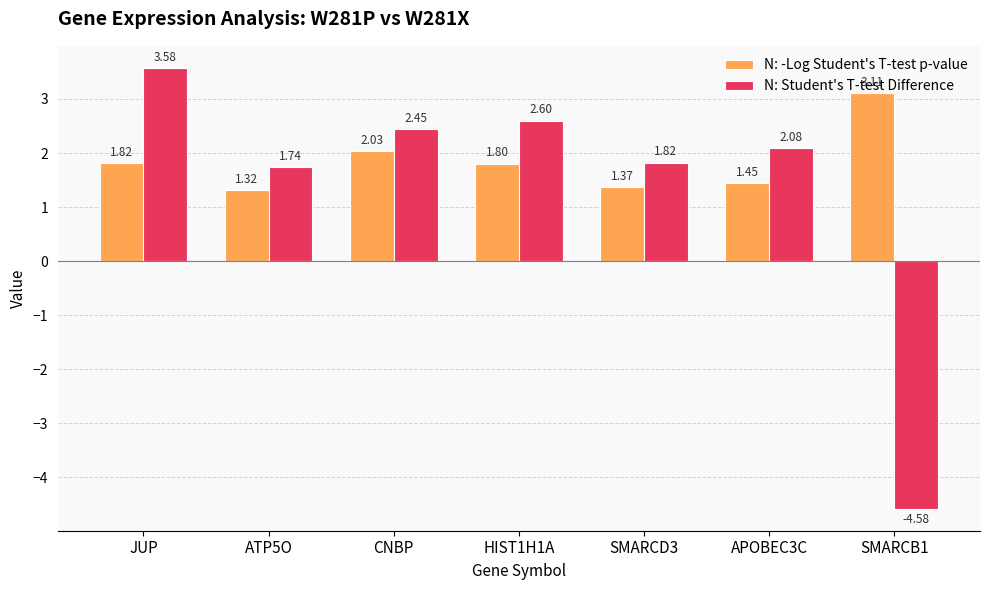

Count the number of categories in the chart.

7